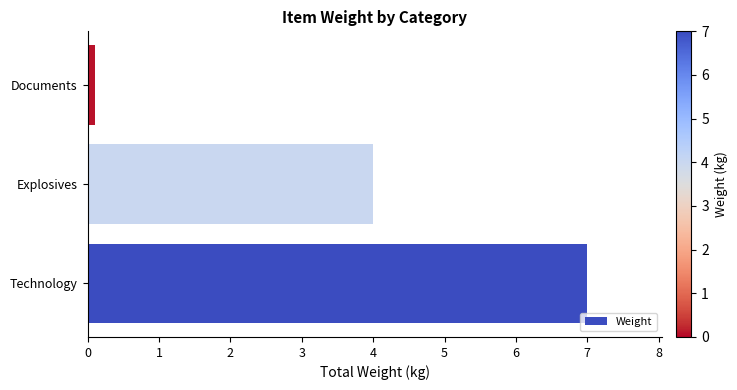

What is the difference between the second highest and minimum values?

3.9